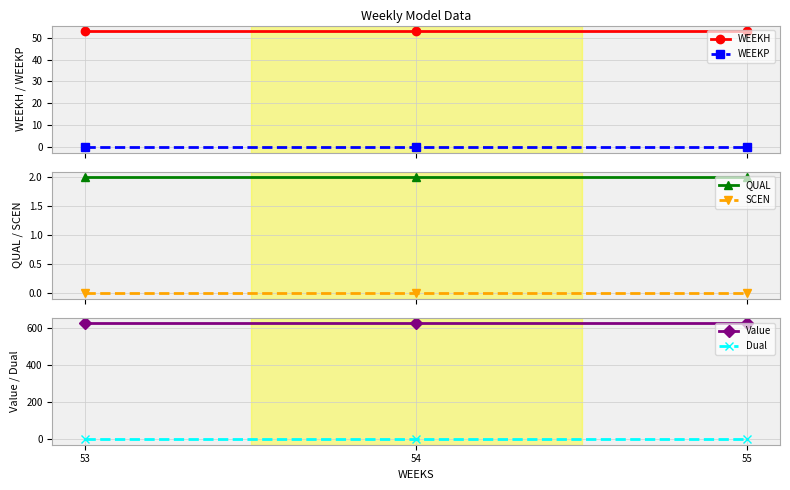

Reading left to right, list all the values displayed in this chart.

WEEKH: 53.0	53.0	53.0
WEEKP: 0.0	0.0	0.0
QUAL: 2.0	2.0	2.0
SCEN: 0.0	0.0	0.0
Value: 626.7	626.7	626.7
Dual: 0.0	0.0	0.0